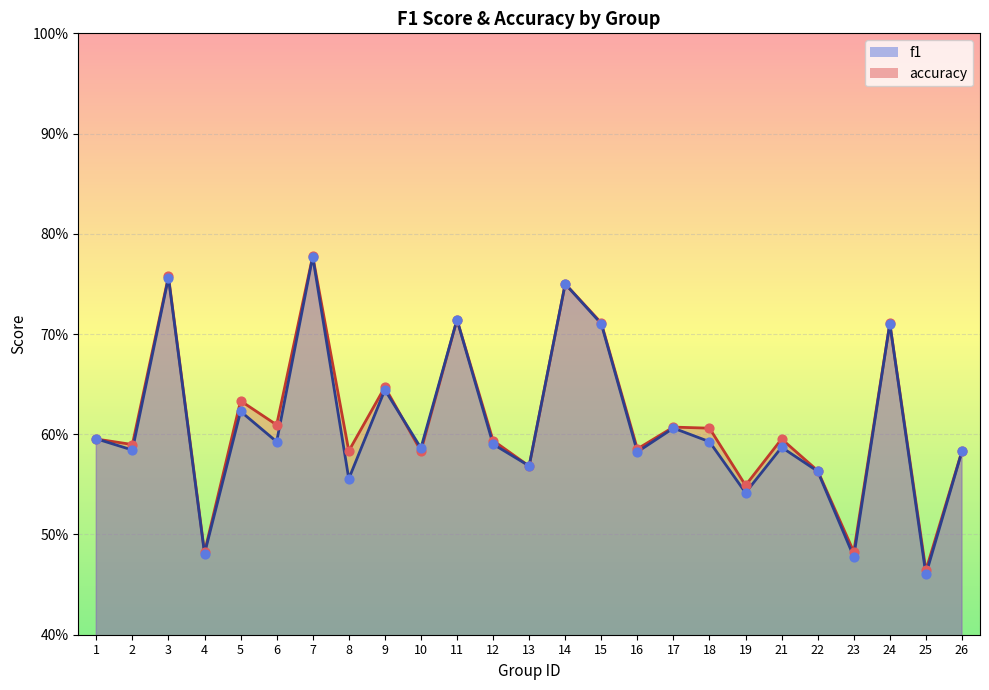

Which series reaches the maximum Y coordinate?

accuracy